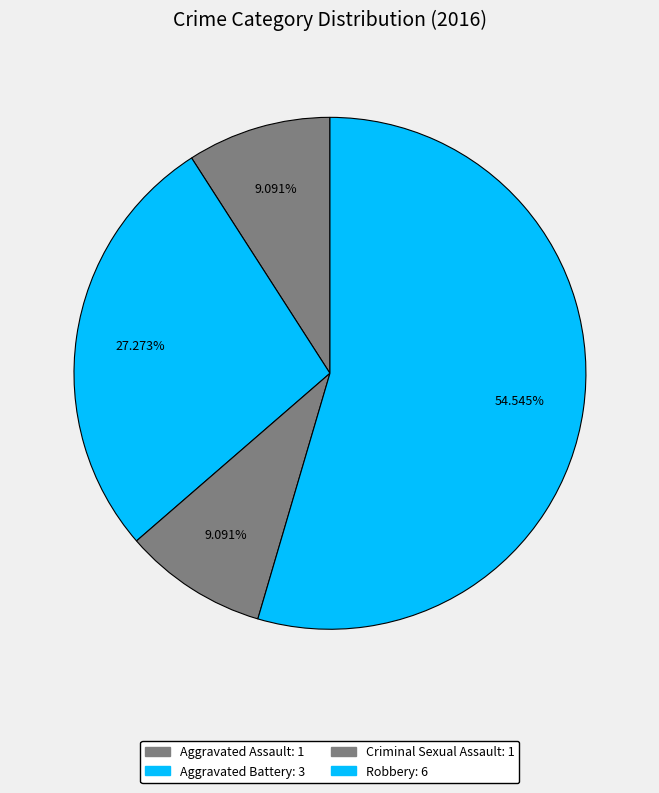

Count the number of slices in the pie.

4